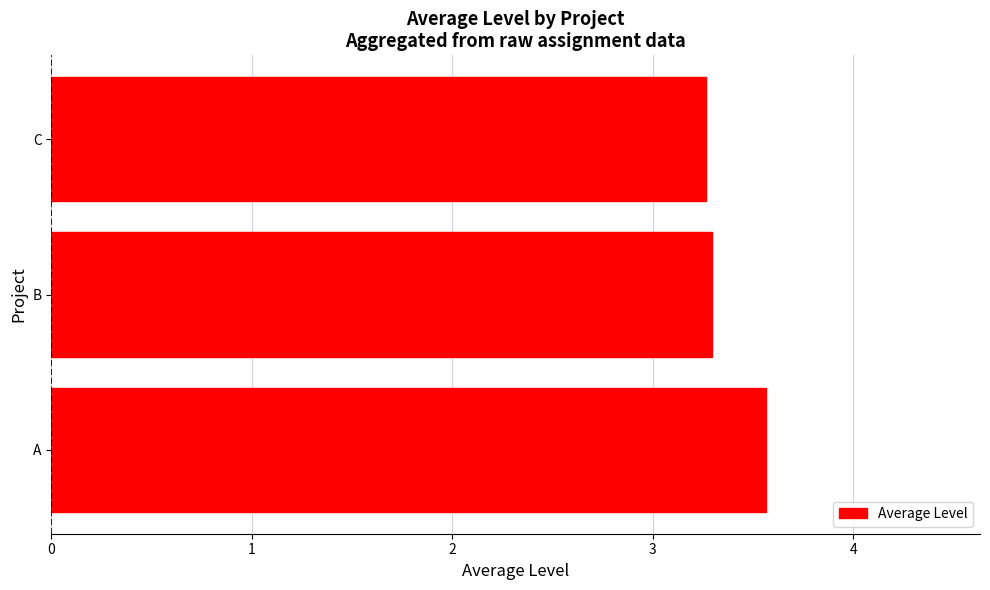

How many values are between 3 and 4?

3